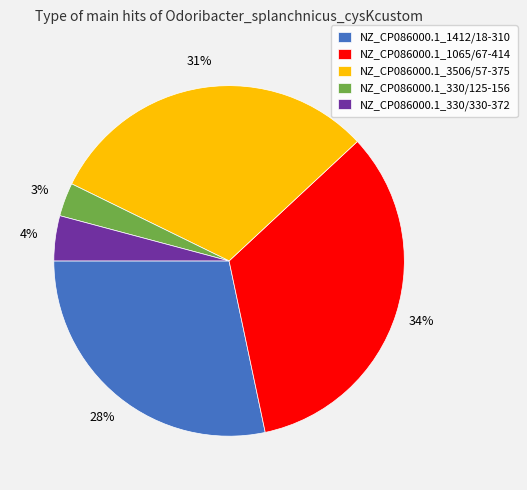

What percentage is the NZ_CP086000.1_330/330-372 slice, to the nearest percent?

4%